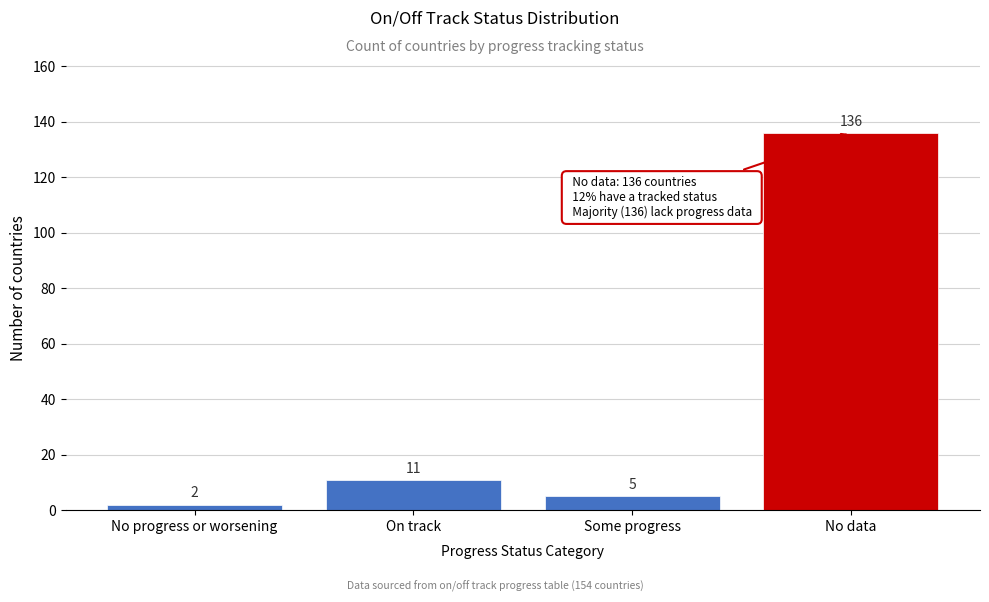

Reading left to right, extract all data points from this chart.

2	11	5	136